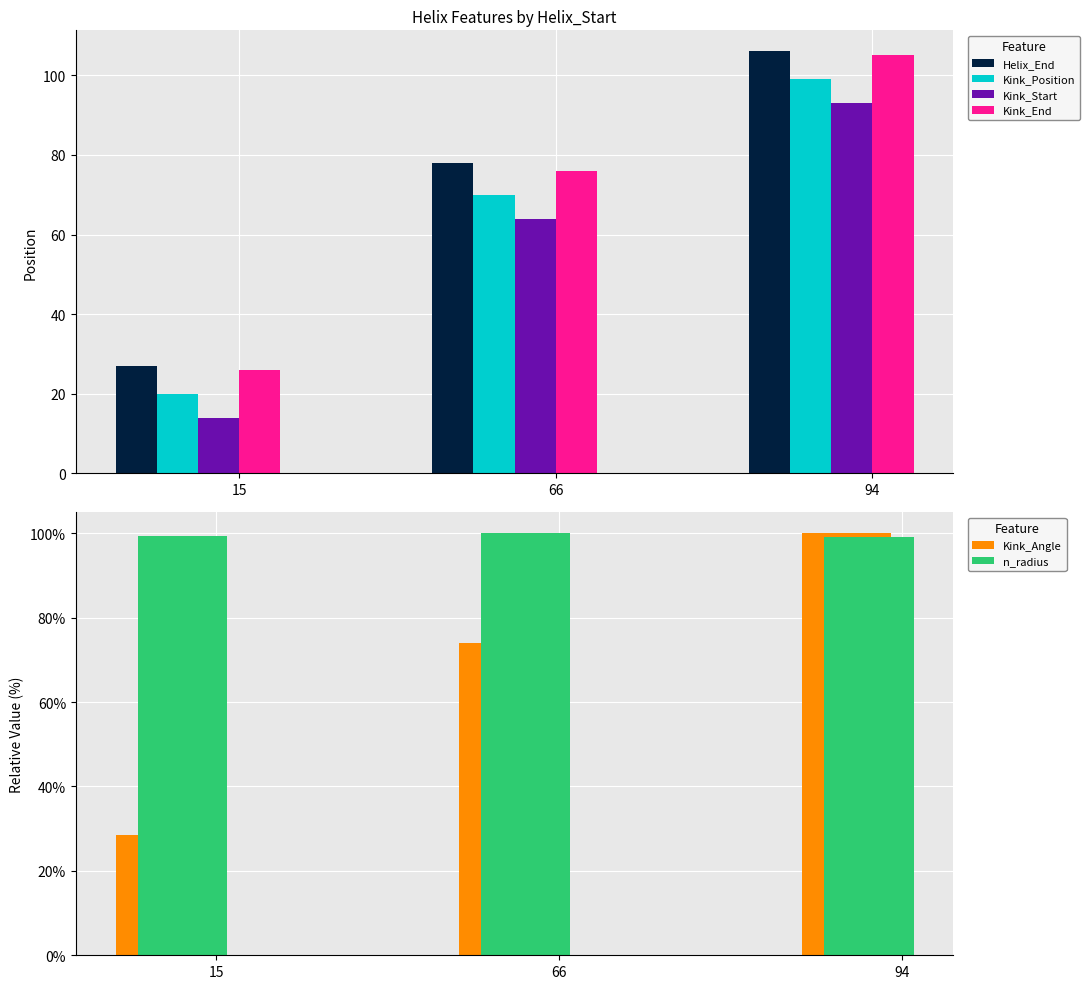

Which series has the largest total across all categories?

n_radius